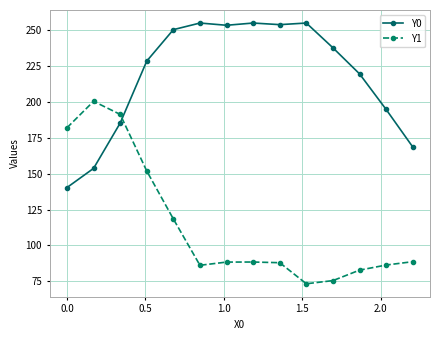

In Y1, how many points are lower than both neighbors (excluding endpoints)?

2